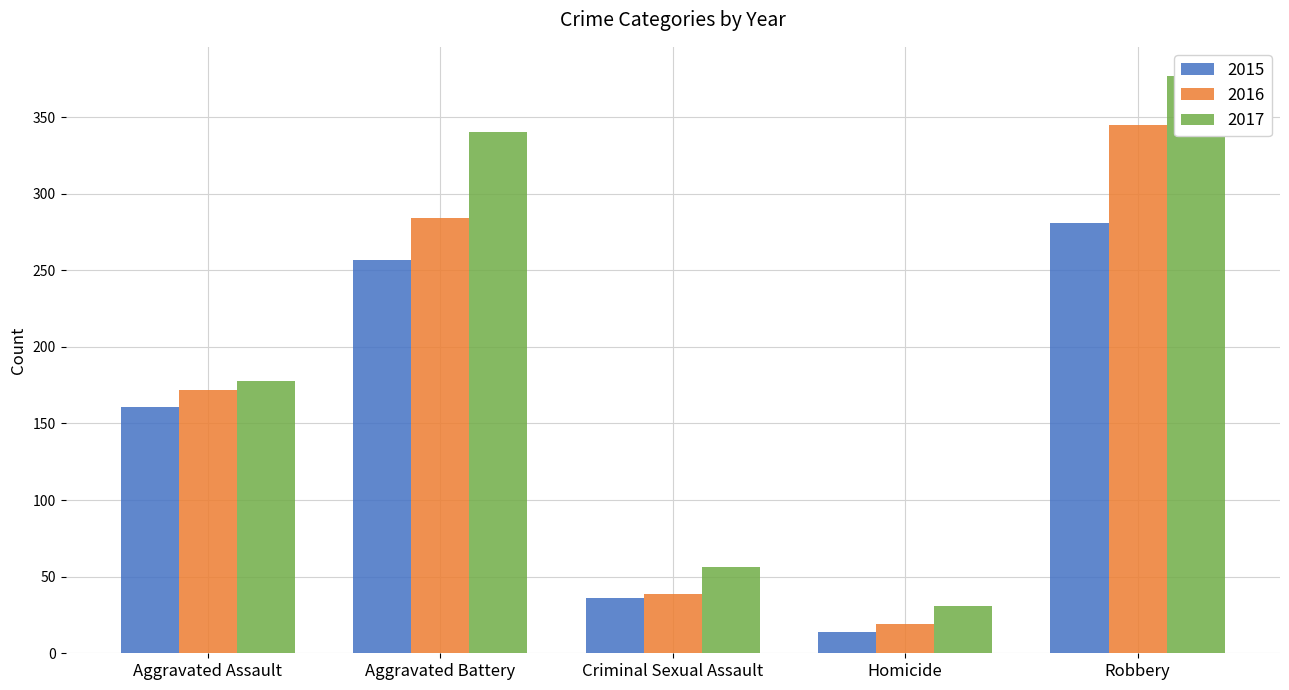

What is the spread (max minus min) of values at Aggravated Assault?

17